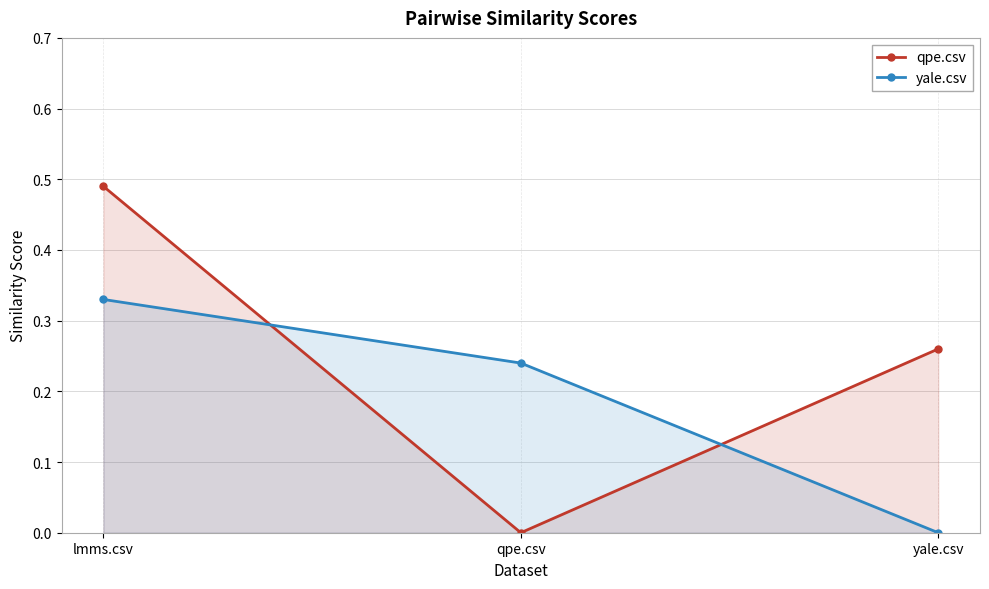

Does the chart display data point markers on the line(s)?

Yes